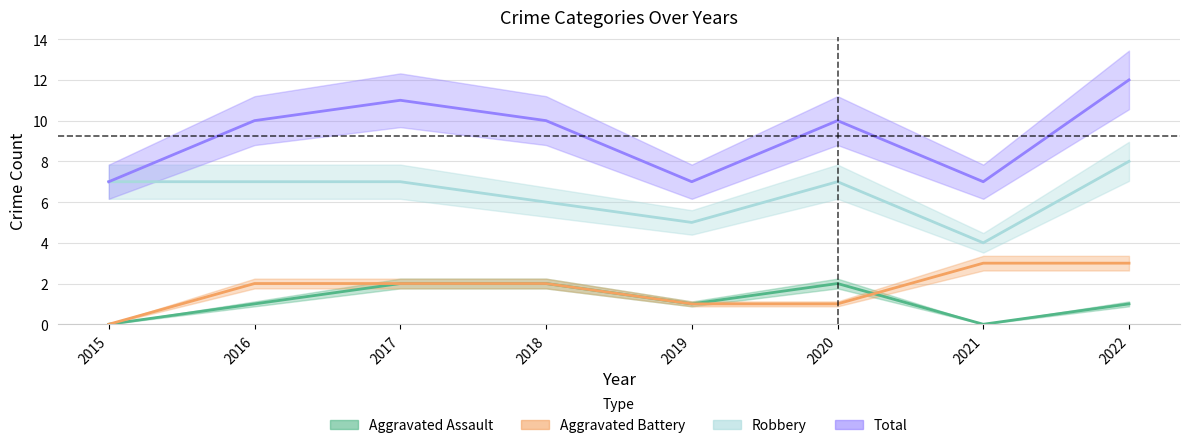

Is it true that Robbery equals 4 at 2021?

True